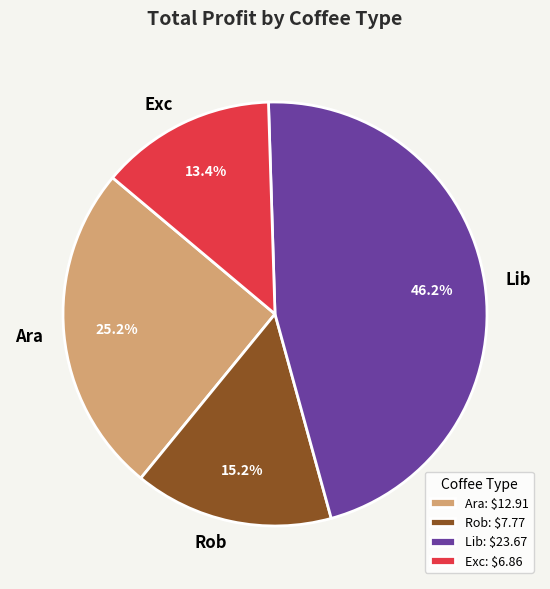

What portion of the pie excludes Lib?

53.8%